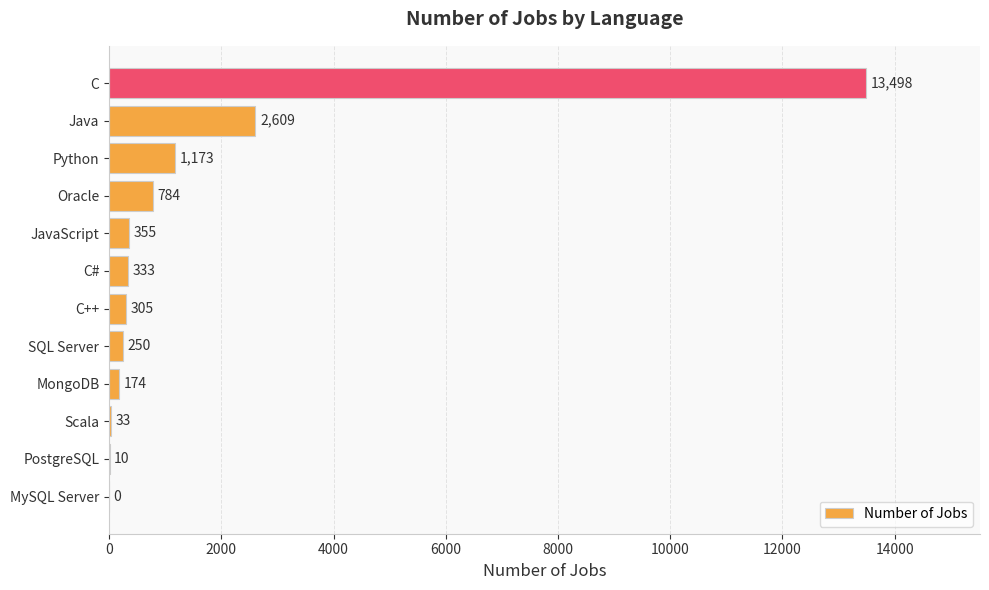

True or false: the data shows 333 at C#.

True